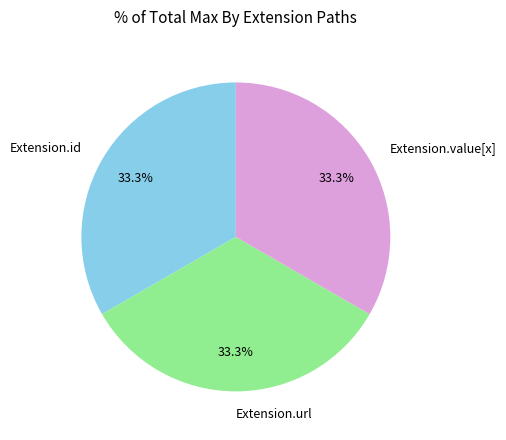

Combined, do Extension.value[x] and Extension.id account for over 50%?

Yes